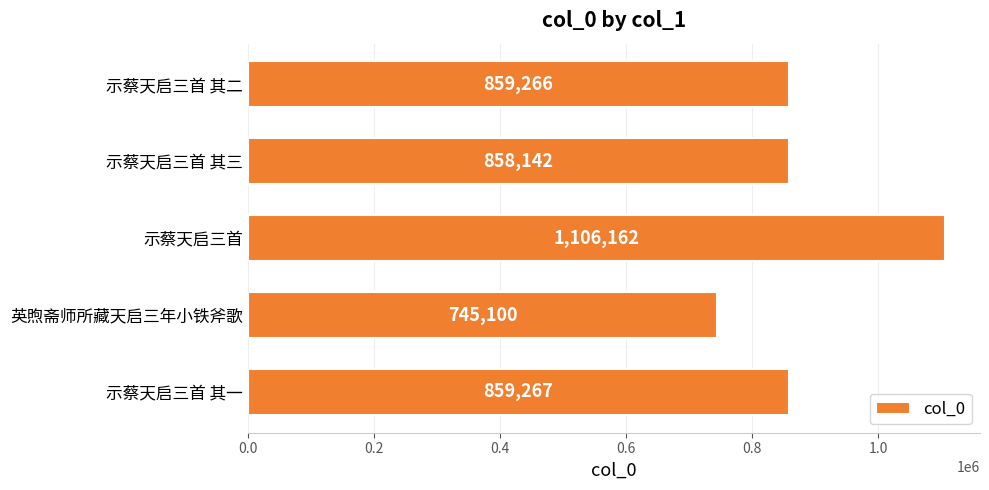

Reading top to bottom, extract all data points from this chart.

859266	858142	1106162	745100	859267